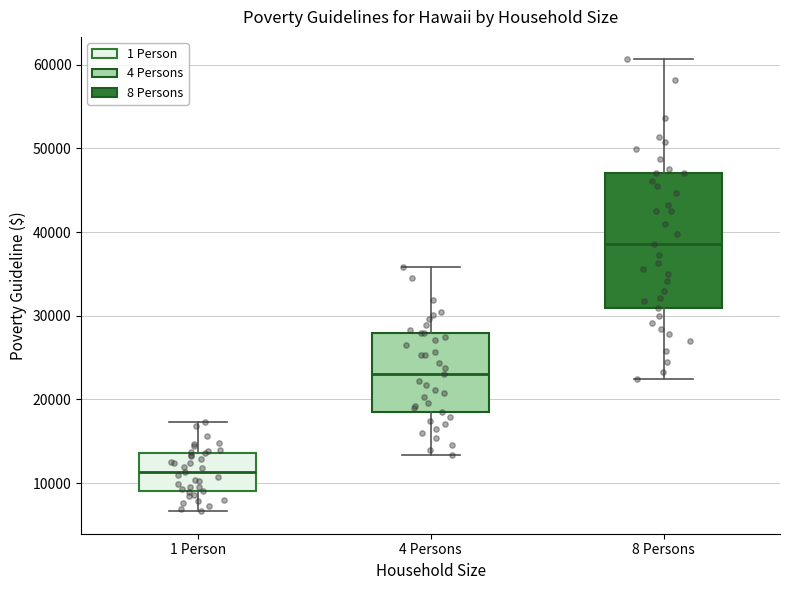

Reading left to right, transcribe this box plot: for each box, give where its median line is, the range the box spans, and where its two whiskers end, as read against the y-axis. The values are not printed on the chart, so give them approximately, as read against the axis.

1 Person: median 11000, box 9000 to 14000, whiskers 7000 to 17000
4 Persons: median 23000, box 18000 to 28000, whiskers 13000 to 36000
8 Persons: median 39000, box 31000 to 47000, whiskers 22000 to 61000